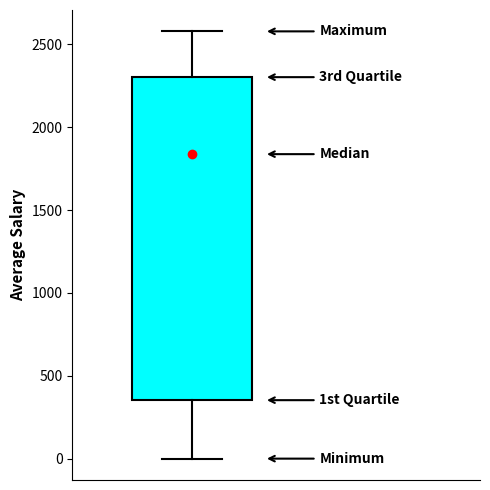

Transcribe this box plot: give where the median line is, the range the box spans, and where the two whiskers end, as read against the y-axis. The values are not printed on the chart, so give them approximately, as read against the axis.

median 1850, box 350 to 2300, whiskers 0 to 2600